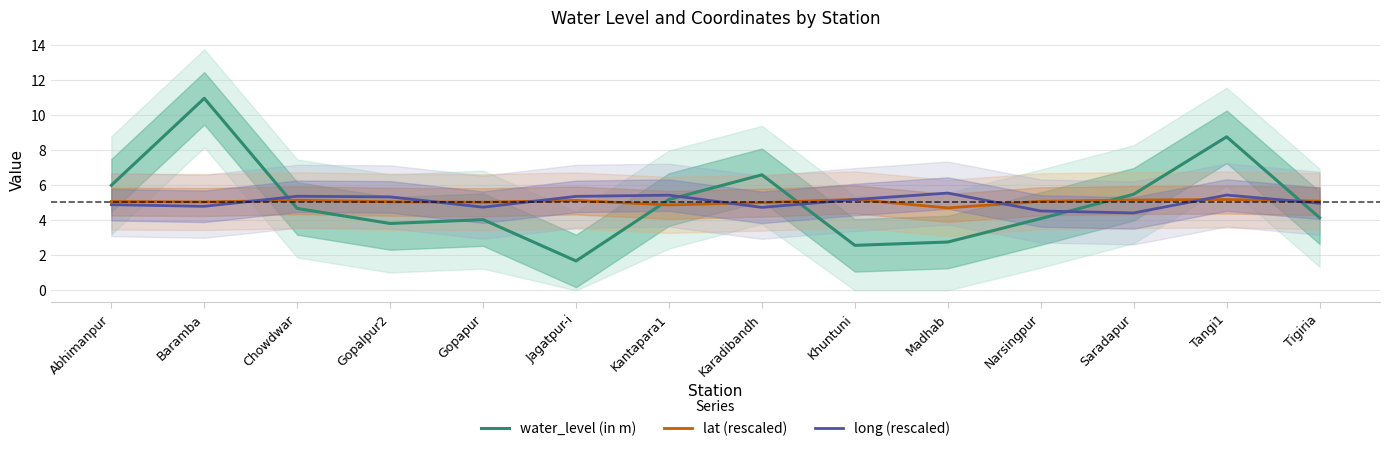

Reading left to right, transcribe all the data shown in this chart.

water_level (in m): Abhimanpur=6.0	Baramba=11.0	Chowdwar=4.7	Gopalpur2=3.8	Gopapur=4.0	Jagatpur-i=1.7	Kantapara1=5.2	Karadibandh=6.6	Khuntuni=2.6	Madhab=2.8	Narsingpur=4.1	Saradapur=5.5	Tangi1=8.8	Tigiria=4.2
lat (rescaled): Abhimanpur=5.1	Baramba=5.0	Chowdwar=5.1	Gopalpur2=5.1	Gopapur=5.0	Jagatpur-i=5.1	Kantapara1=4.9	Karadibandh=5.0	Khuntuni=5.2	Madhab=4.7	Narsingpur=5.1	Saradapur=5.2	Tangi1=5.2	Tigiria=5.1
long (rescaled): Abhimanpur=4.9	Baramba=4.8	Chowdwar=5.4	Gopalpur2=5.3	Gopapur=4.8	Jagatpur-i=5.4	Kantapara1=5.4	Karadibandh=4.7	Khuntuni=5.2	Madhab=5.6	Narsingpur=4.5	Saradapur=4.4	Tangi1=5.4	Tigiria=5.0